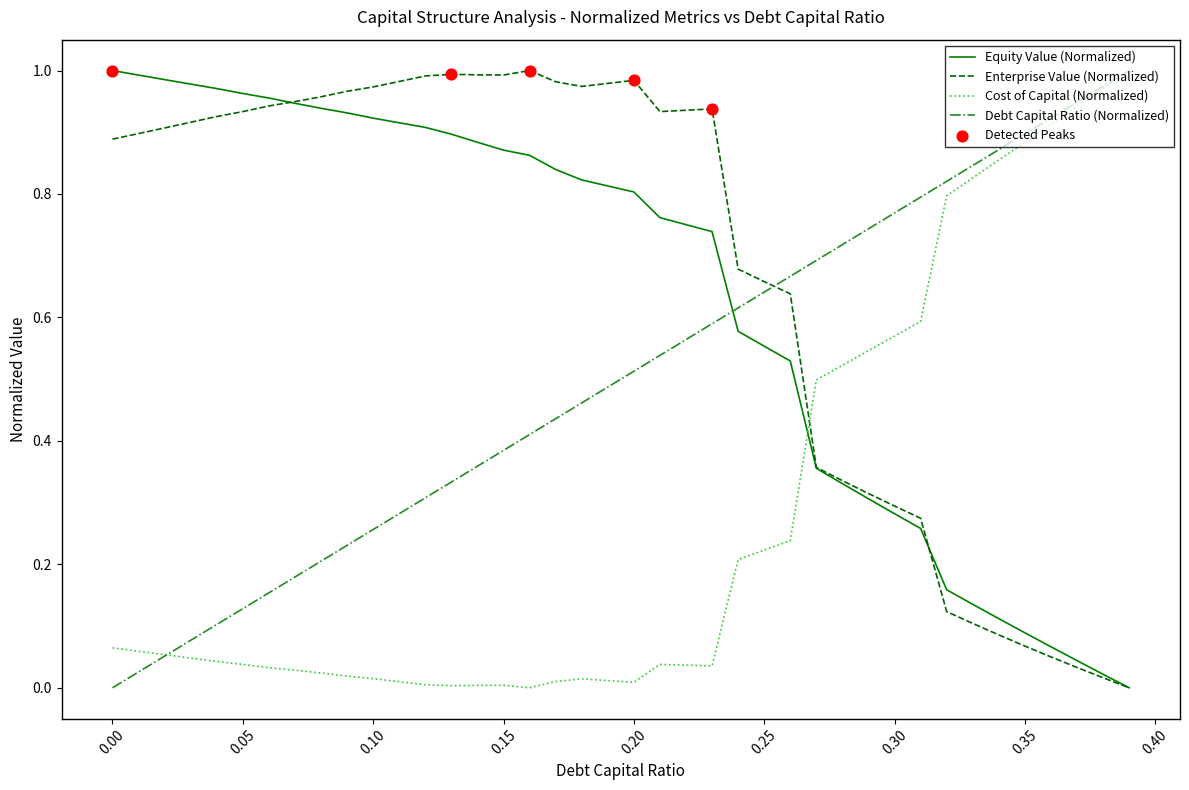

Which series ends up on top after the final intersection of Equity Value (Normalized) and Cost of Capital (Normalized)?

Cost of Capital (Normalized)